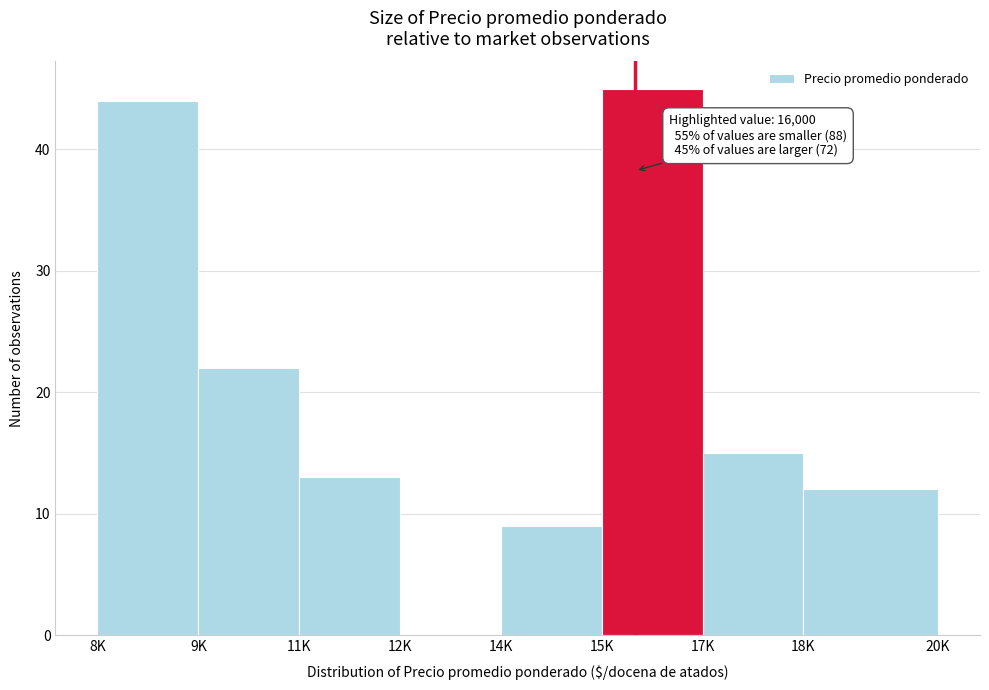

Reading left to right, list all the values displayed in this chart.

8K=44	9K=22	11K=13	12K=0	14K=9	15K=45	17K=15	18K=12